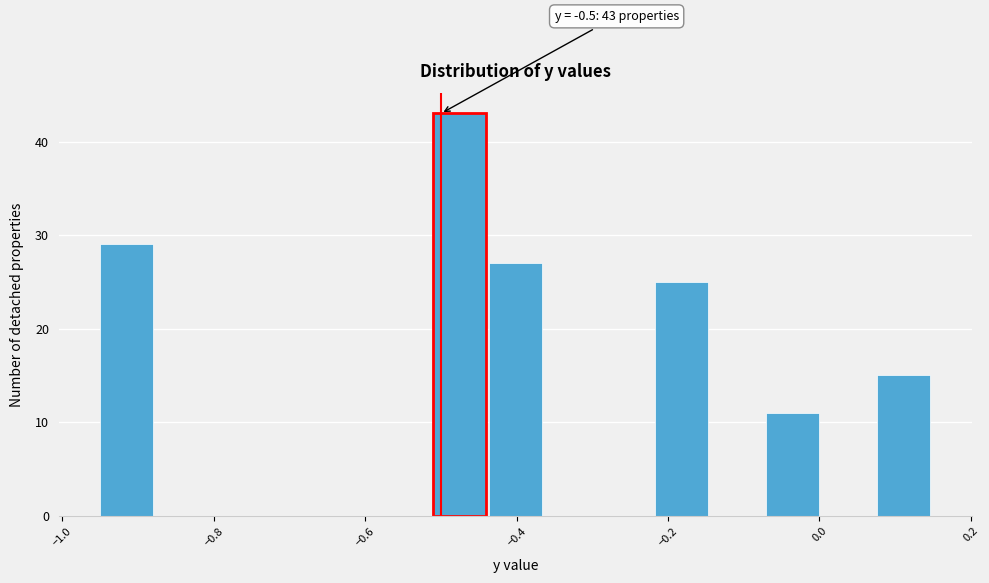

Around what value on the x-axis is the tallest bar? Give the approximate position of its centre, as read against the axis.

-0.48